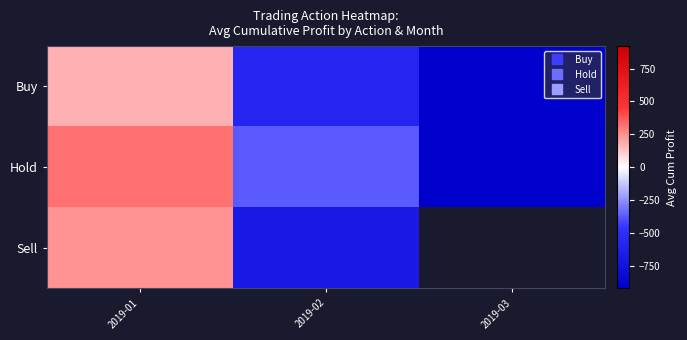

Which series has the widest spread of values?

Hold